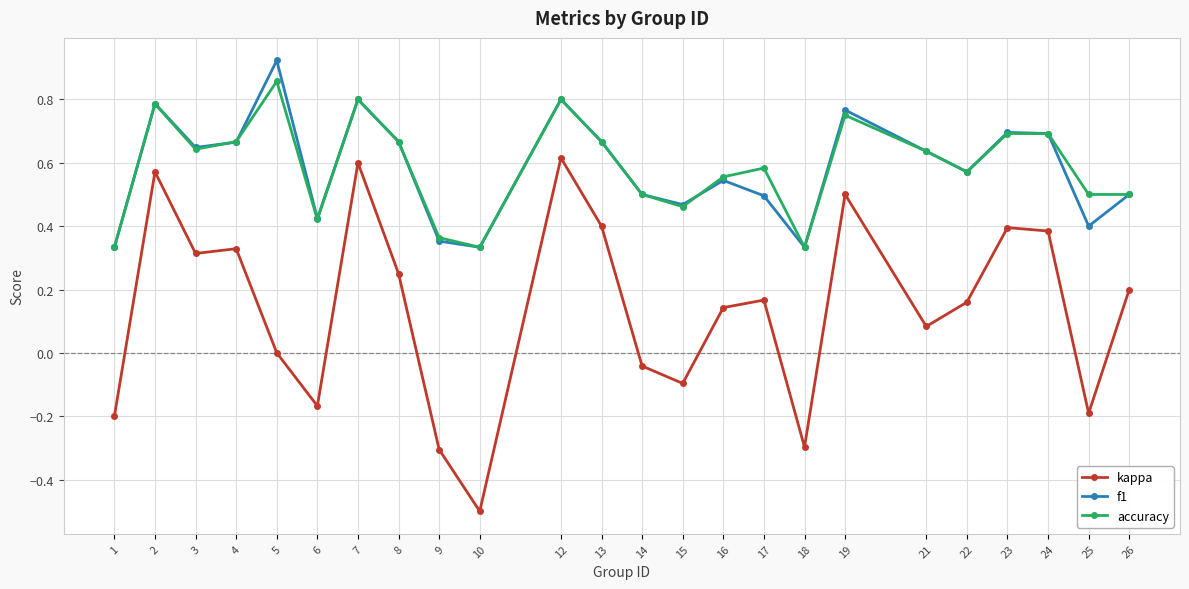

What is the smallest value displayed?

-0.5